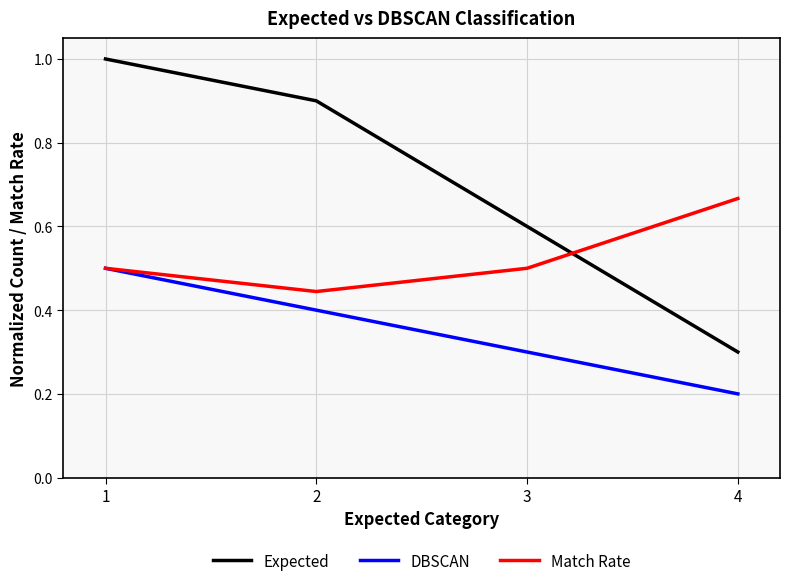

What is the difference between the Expected values at 2 and 4?

0.6